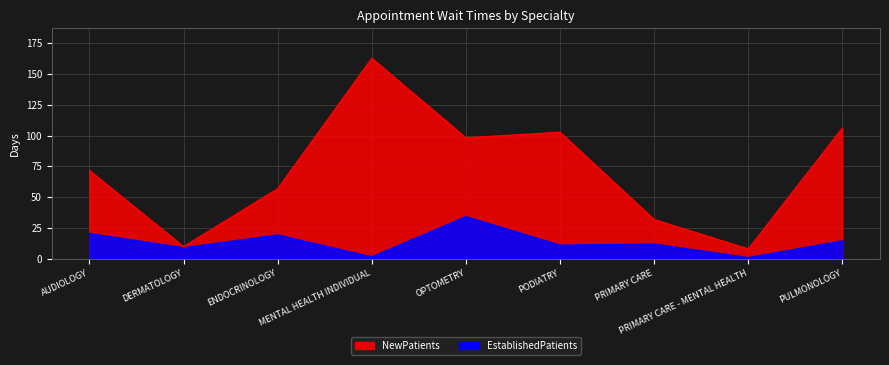

How many lines are shown in the chart?

2